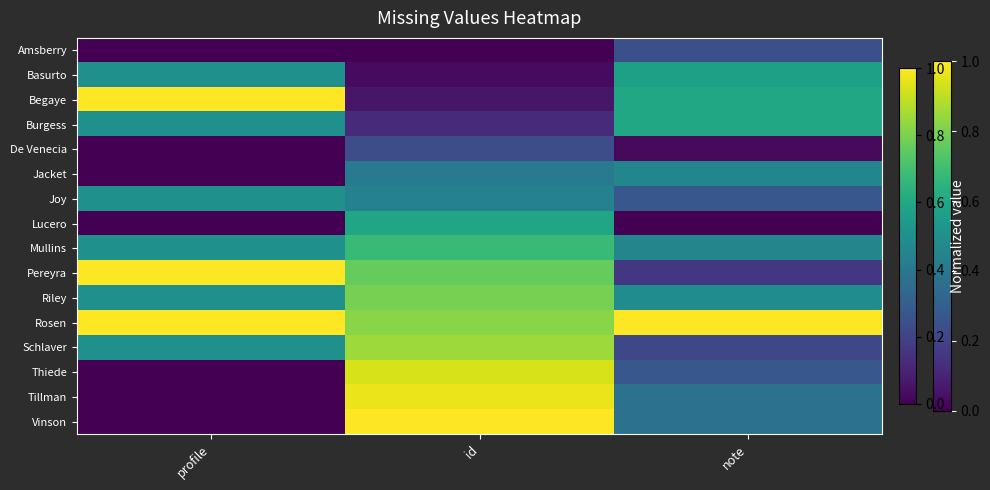

Reading left to right, extract all data points from this chart.

Amsberry: profile=0.0	id=0.0	note=0.2
Basurto: profile=0.5	id=0.0	note=0.6
Begaye: profile=1.0	id=0.1	note=0.6
Burgess: profile=0.5	id=0.1	note=0.6
De Venecia: profile=0.0	id=0.2	note=0.0
Jacket: profile=0.0	id=0.4	note=0.5
Joy: profile=0.5	id=0.4	note=0.3
Lucero: profile=0.0	id=0.6	note=0.0
Mullins: profile=0.5	id=0.7	note=0.5
Pereyra: profile=1.0	id=0.8	note=0.2
Riley: profile=0.5	id=0.8	note=0.5
Rosen: profile=1.0	id=0.8	note=1.0
Schlaver: profile=0.5	id=0.9	note=0.2
Thiede: profile=0.0	id=0.9	note=0.3
Tillman: profile=0.0	id=1.0	note=0.4
Vinson: profile=0.0	id=1.0	note=0.4